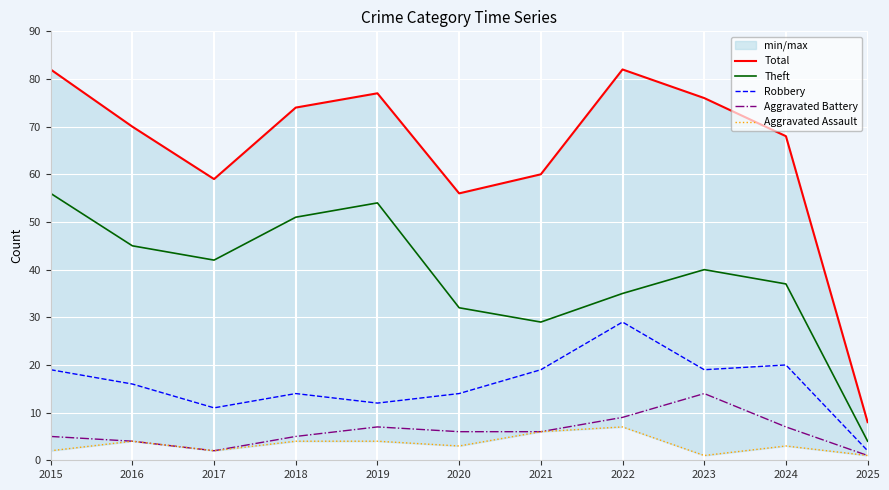

Reading left to right, what are all the values shown in this chart?

Total: 82	70	59	74	77	56	60	82	76	68	8
Theft: 56	45	42	51	54	32	29	35	40	37	4
Robbery: 19	16	11	14	12	14	19	29	19	20	2
Aggravated Battery: 5	4	2	5	7	6	6	9	14	7	1
Aggravated Assault: 2	4	2	4	4	3	6	7	1	3	1